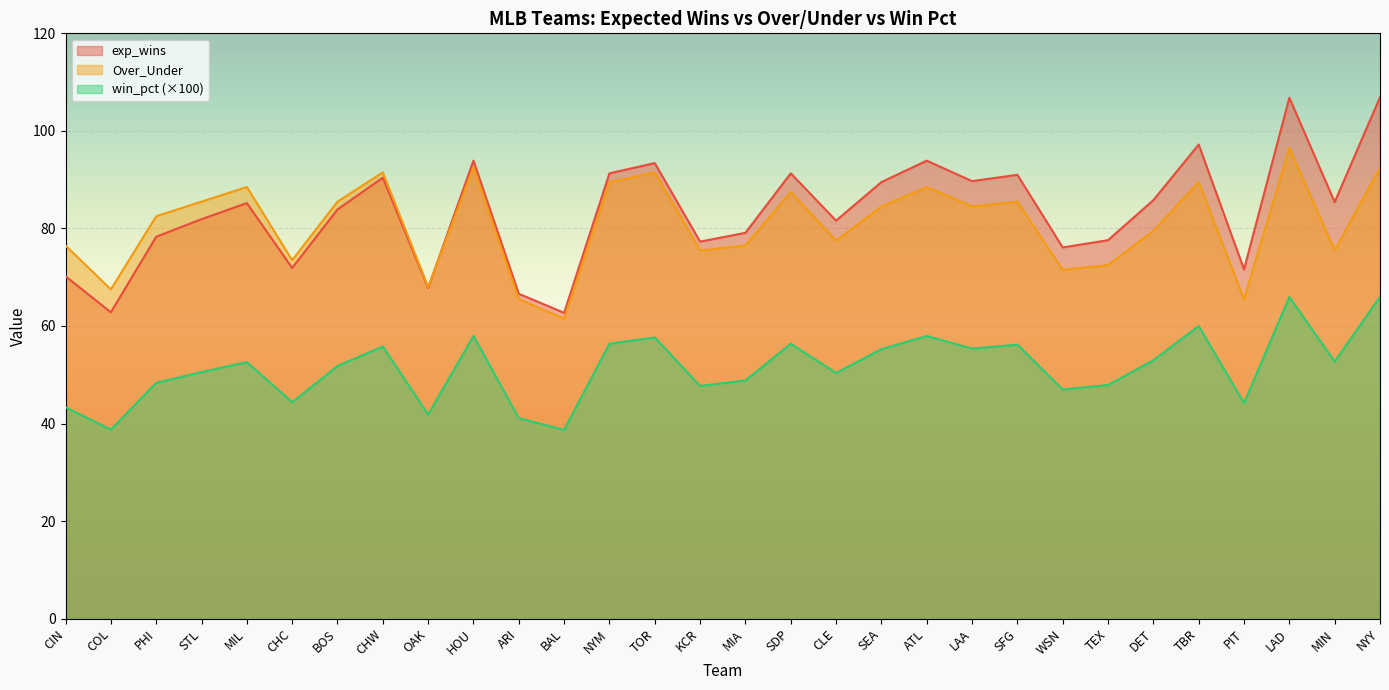

True or false: win_pct has a value of 38.8 at COL.

True